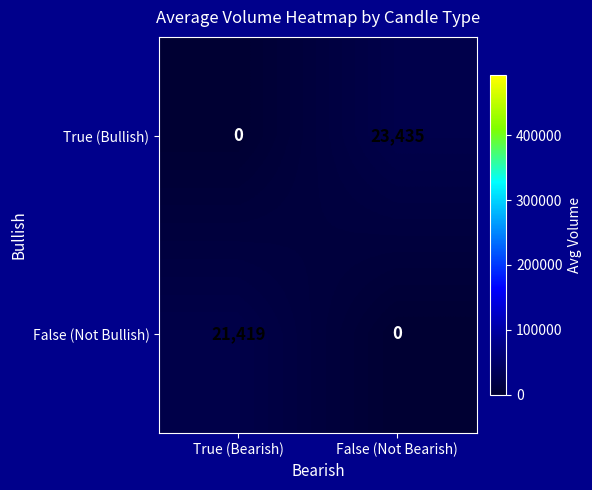

List the series in order of their peak value, highest first.

True (Bullish), False (Not Bullish)